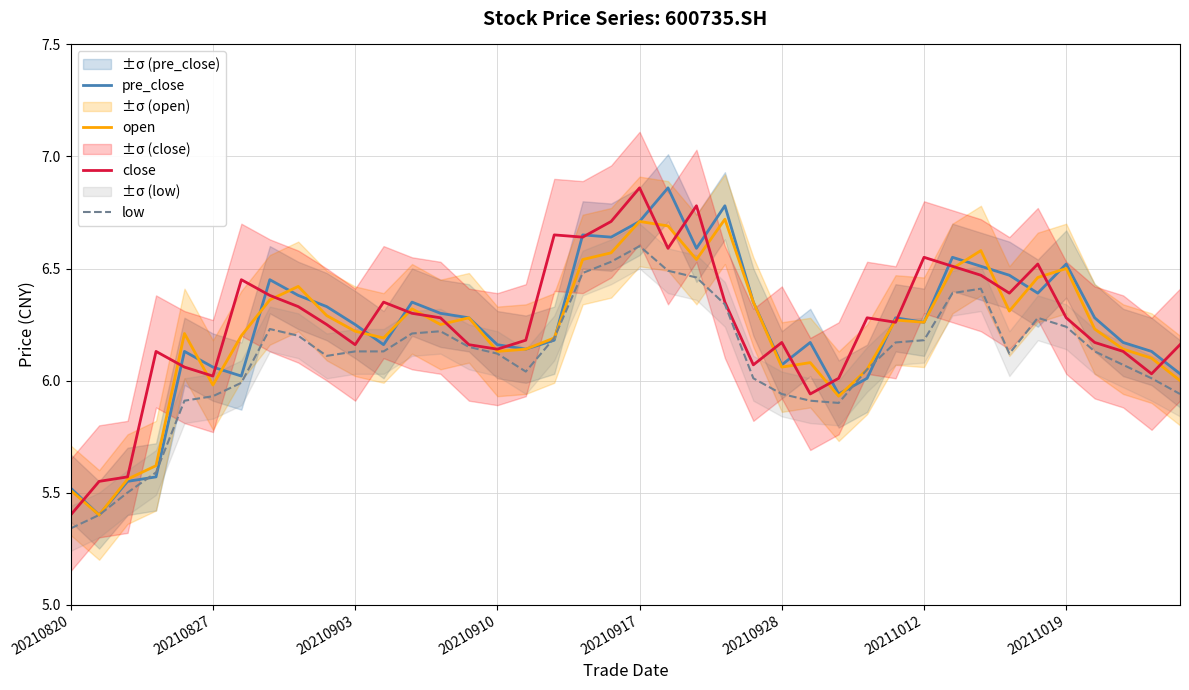

True or false: pre_close has a value of 9.2 at 19.

False